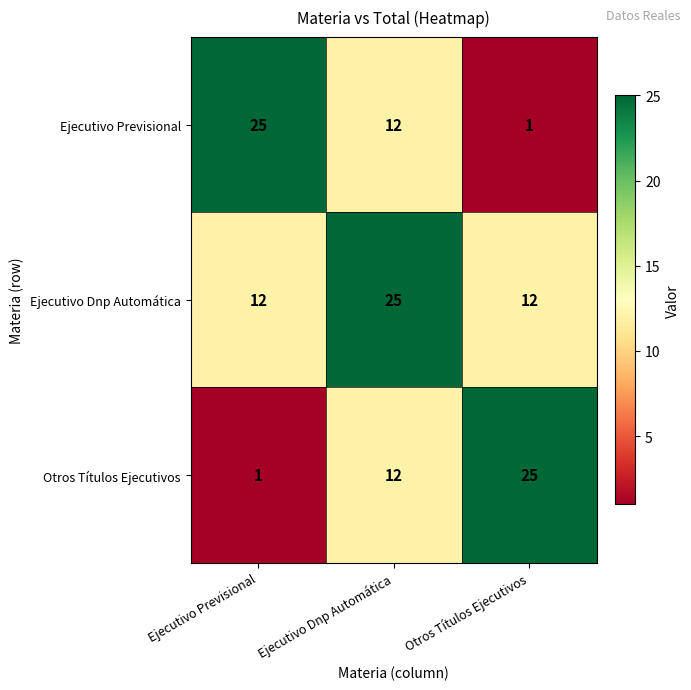

Rank the categories by Otros Títulos Ejecutivos value from lowest to highest.

Ejecutivo Previsional, Ejecutivo Dnp Automática, Otros Títulos Ejecutivos